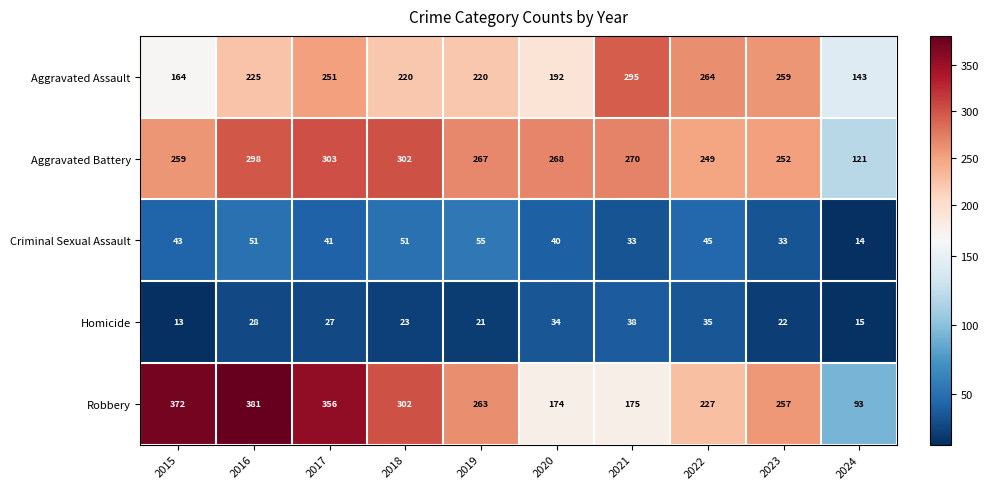

What is the total value across all series at 2017?

978